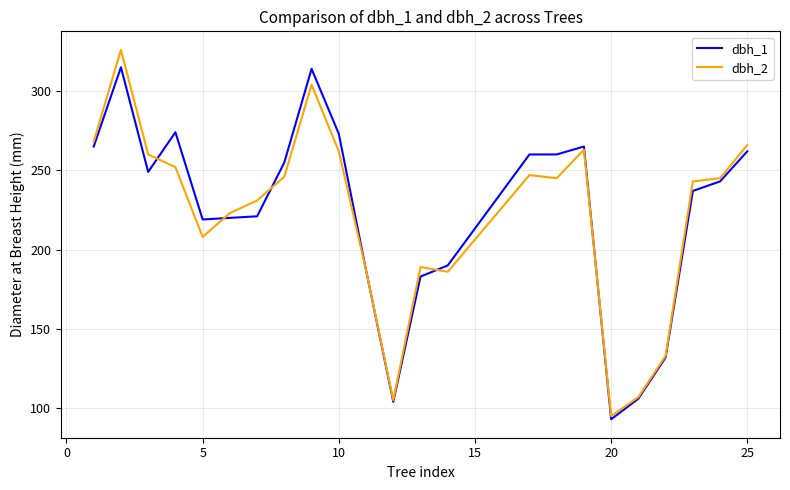

What is the lowest value of the dbh_2 series?

95